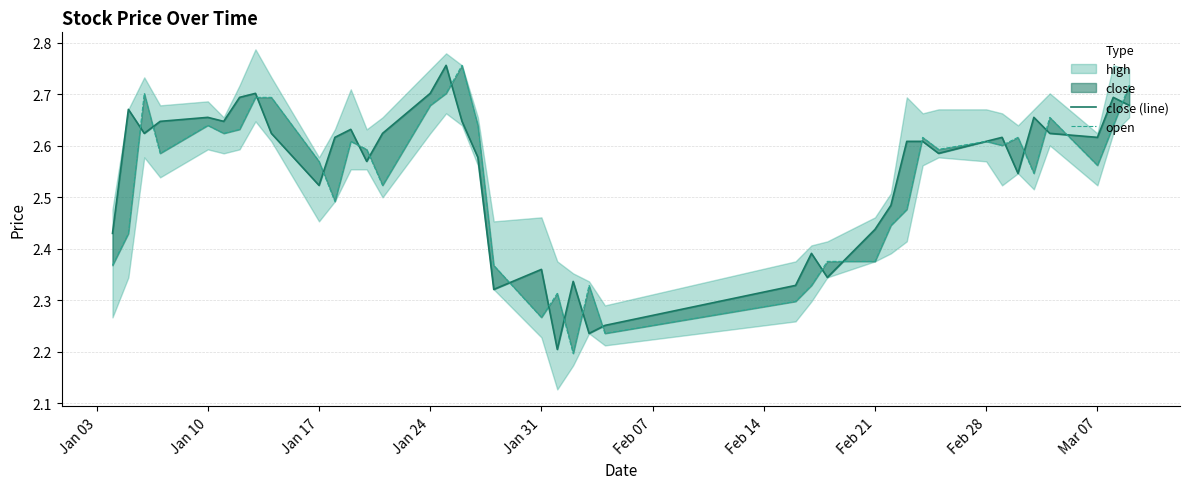

How many intersections are there between close (line) and open?

20